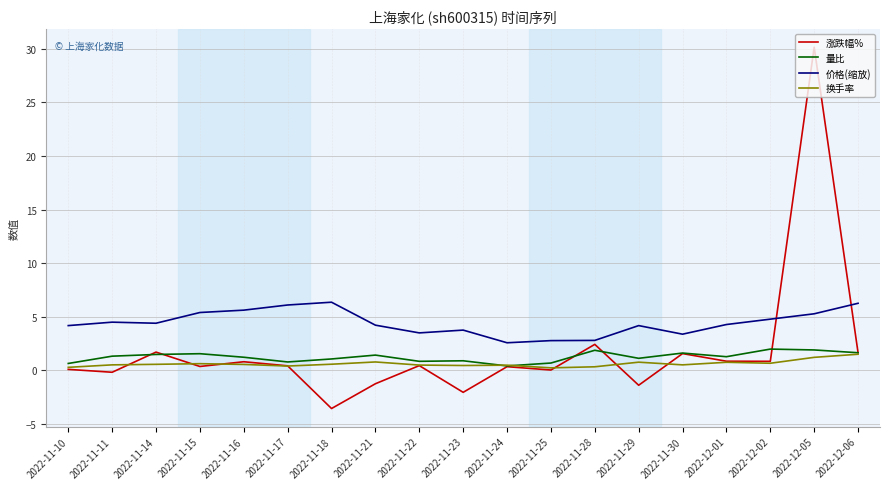

Rank the series by their maximum value, from lowest to highest.

换手率, 量比, 价格(缩放), 涨跌幅%